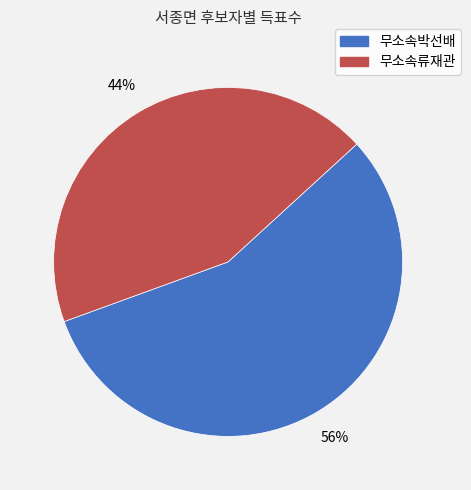

Is 무소속류재관 the majority of the pie?

No